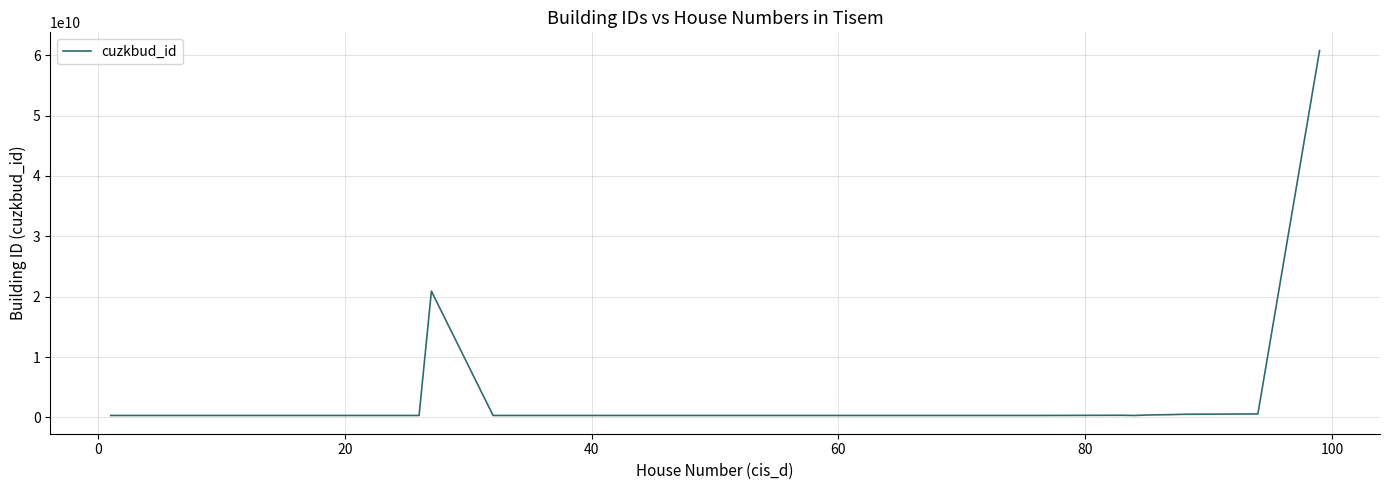

What is the difference between the maximum and minimum values?

60458315809